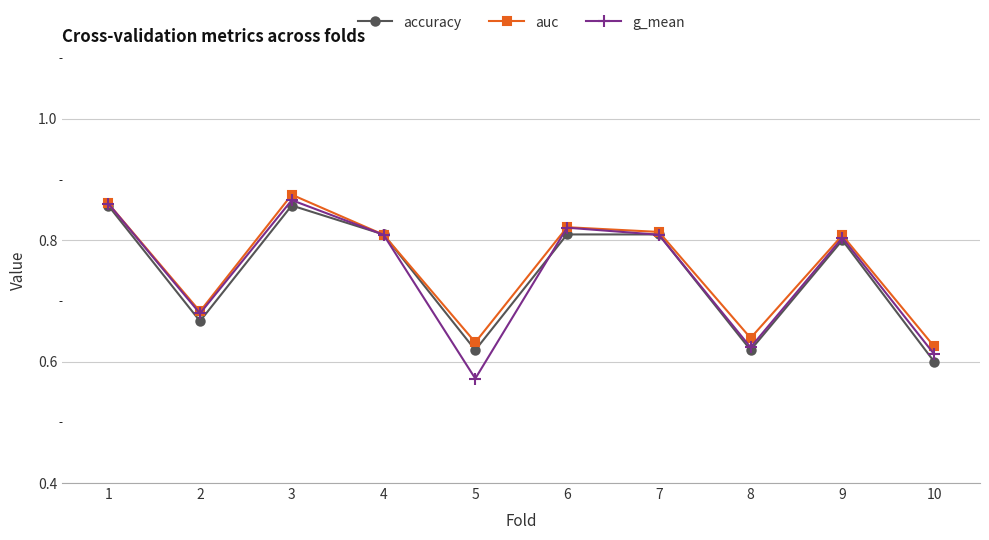

The auc series shows 0.6 at 10. True or false?

True